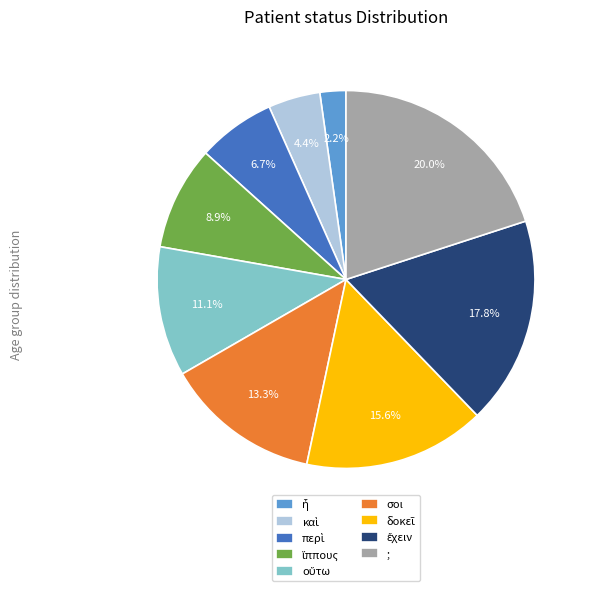

Does any single category account for the majority?

No